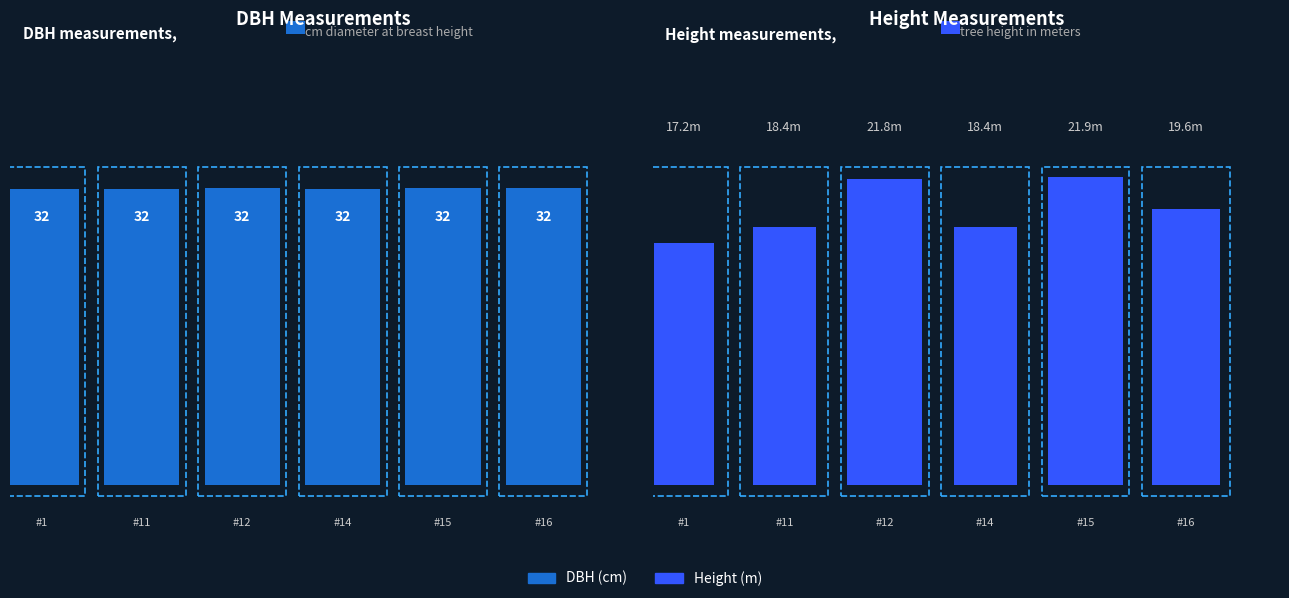

The dbh series shows 191.7 at 9_1448_13. True or false?

False